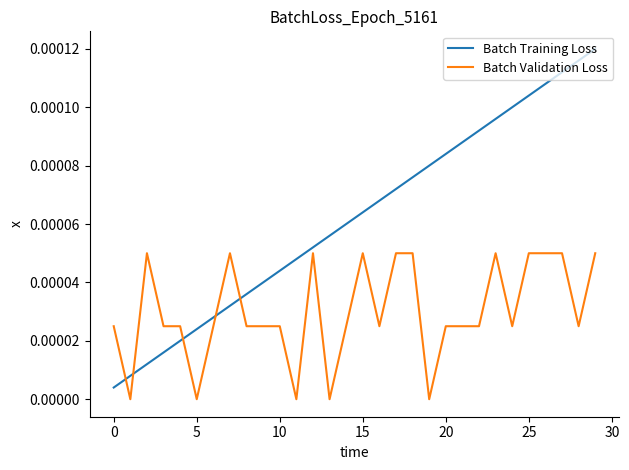

Does the chart have visible grid lines?

No